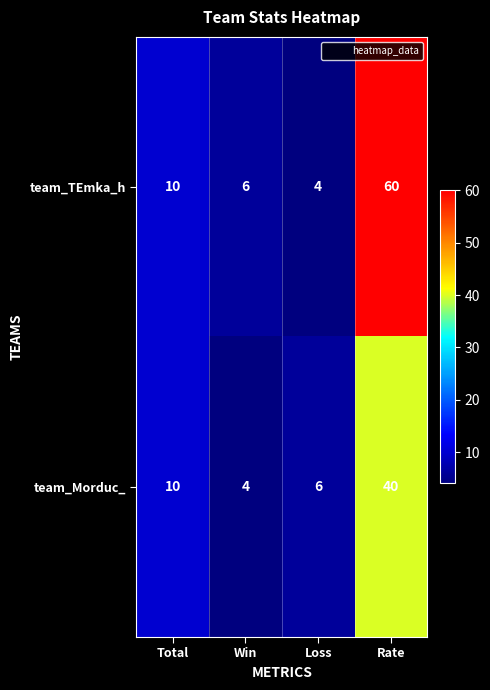

Which series has the largest range (max minus min)?

team_TEmka_h